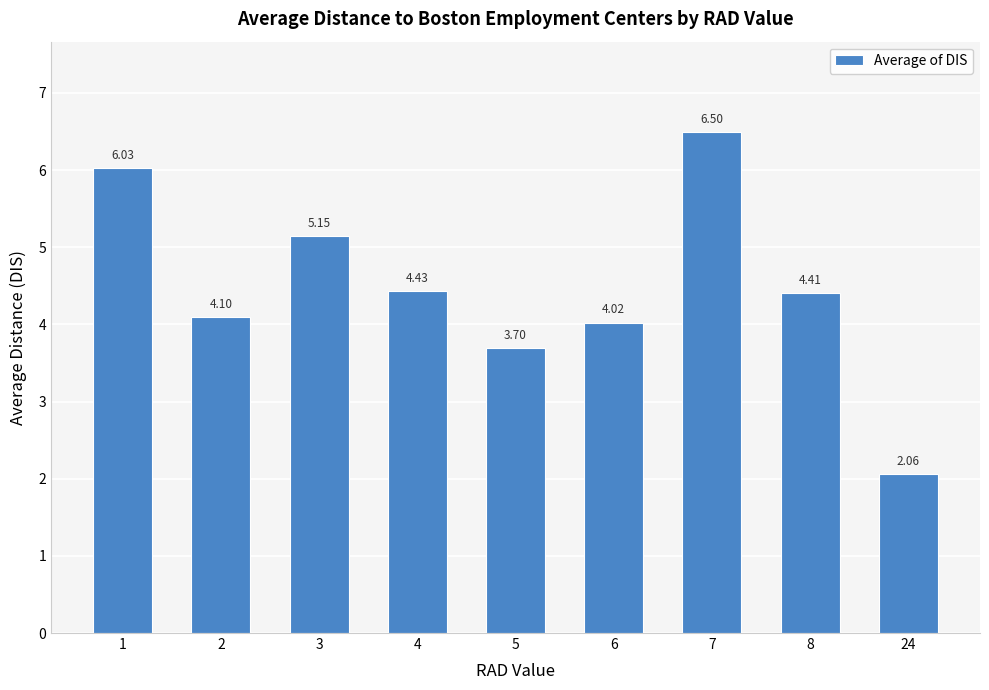

How many data points are less than 4?

2